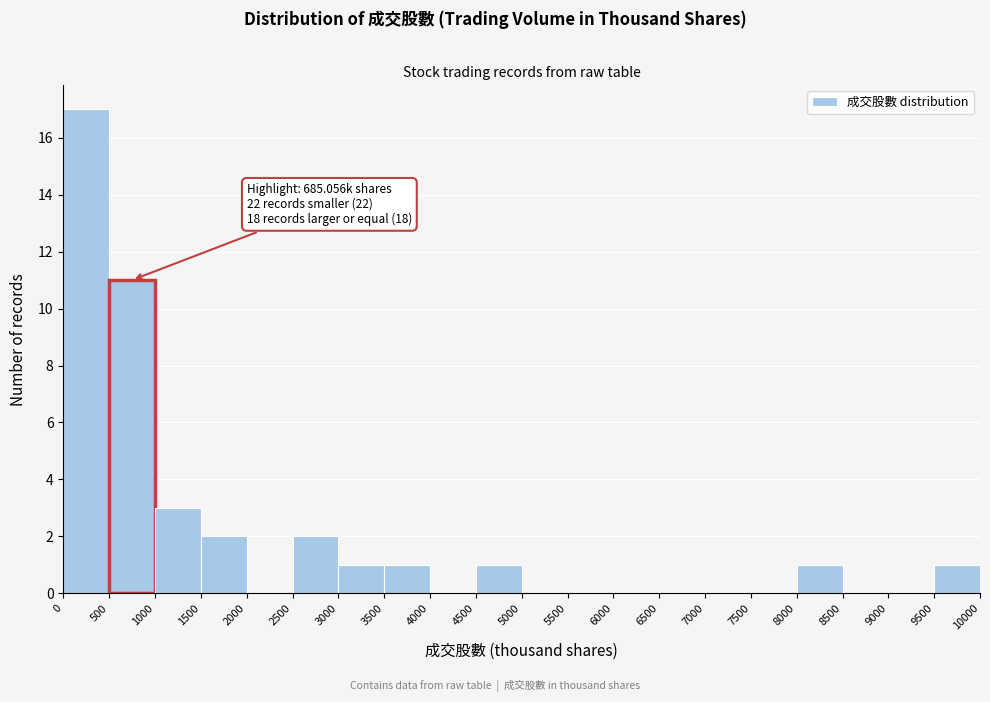

Over which range of the x-axis is the bar tallest?

0 to 500